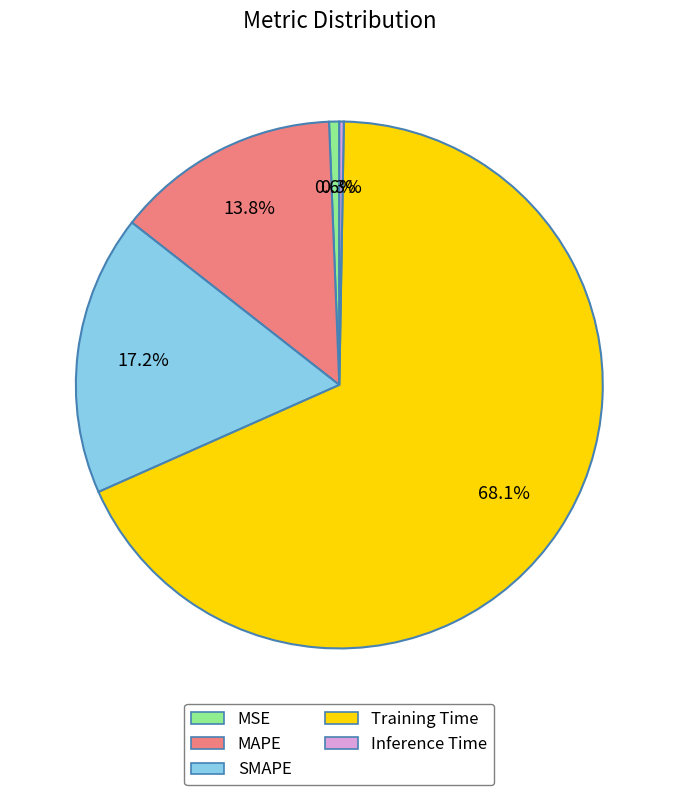

True or false: MSE accounts for 1% of the total.

True